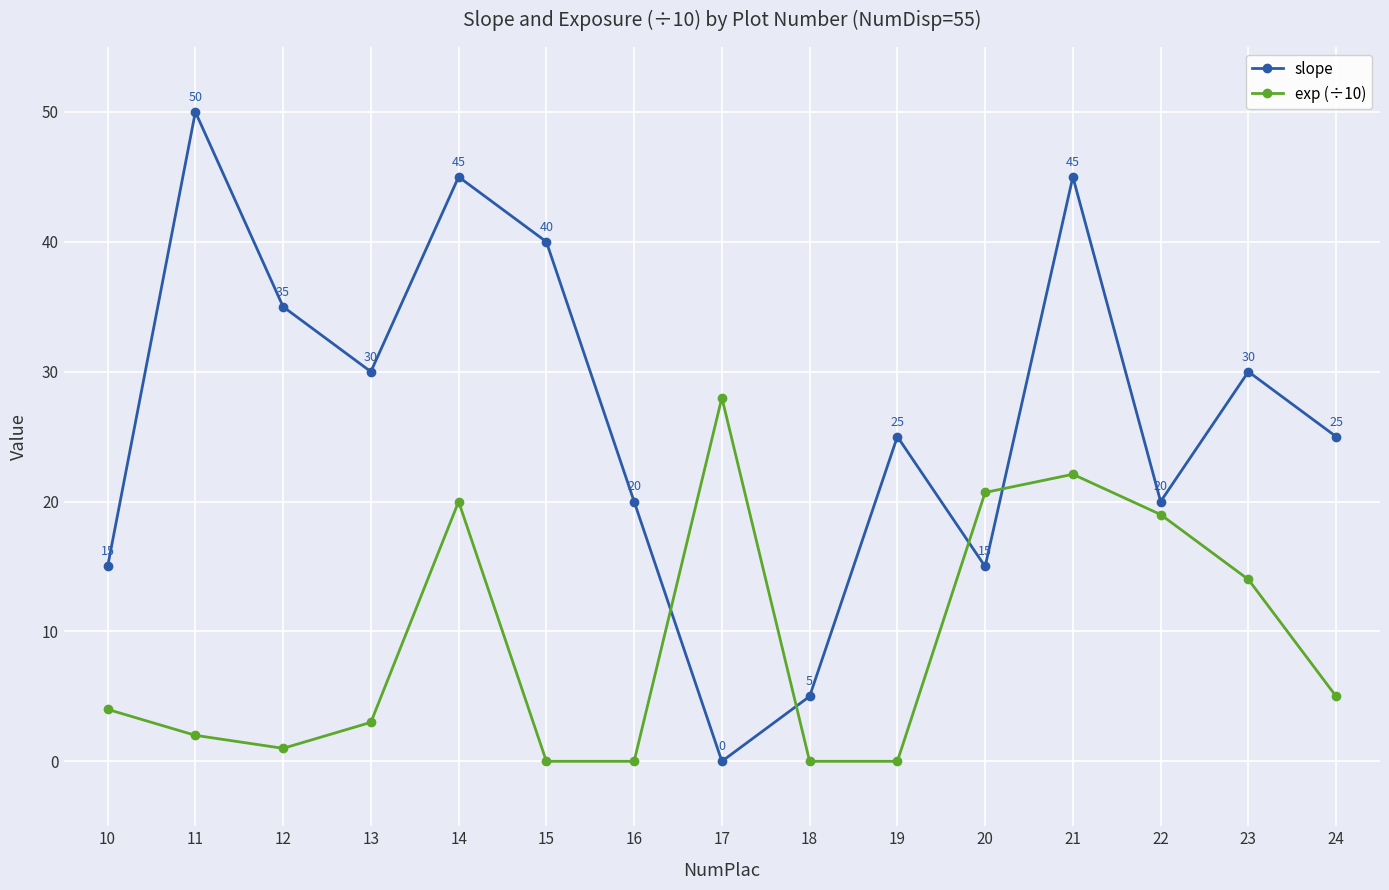

How many intersections are there between slope and exp (÷10)?

4